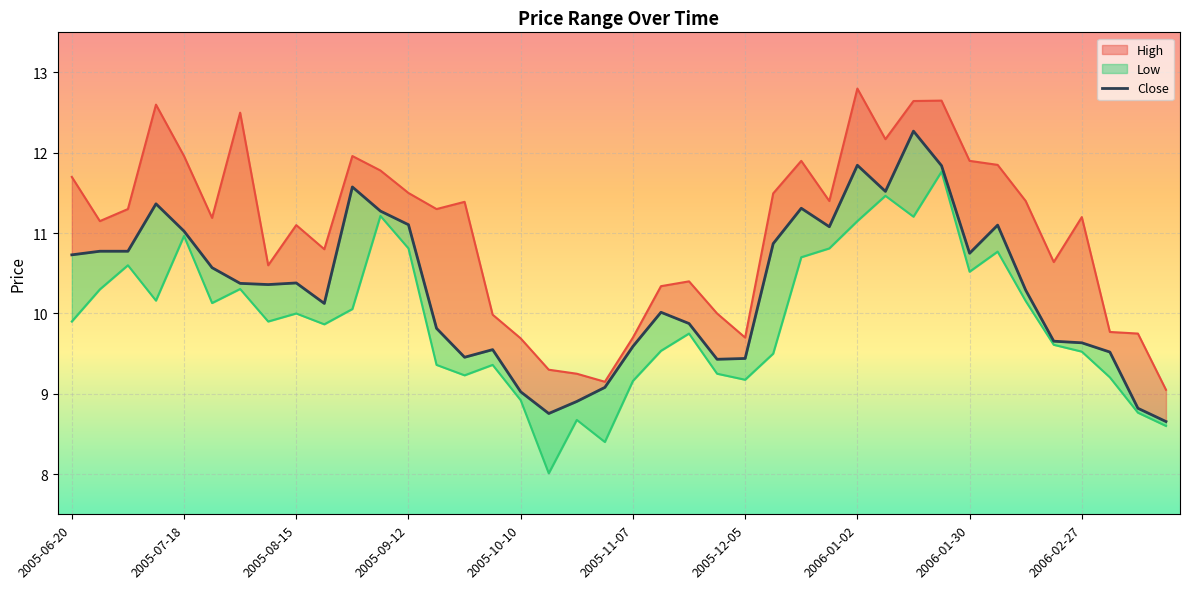

How many points are higher than both their immediate neighbors (excluding endpoints)?

9